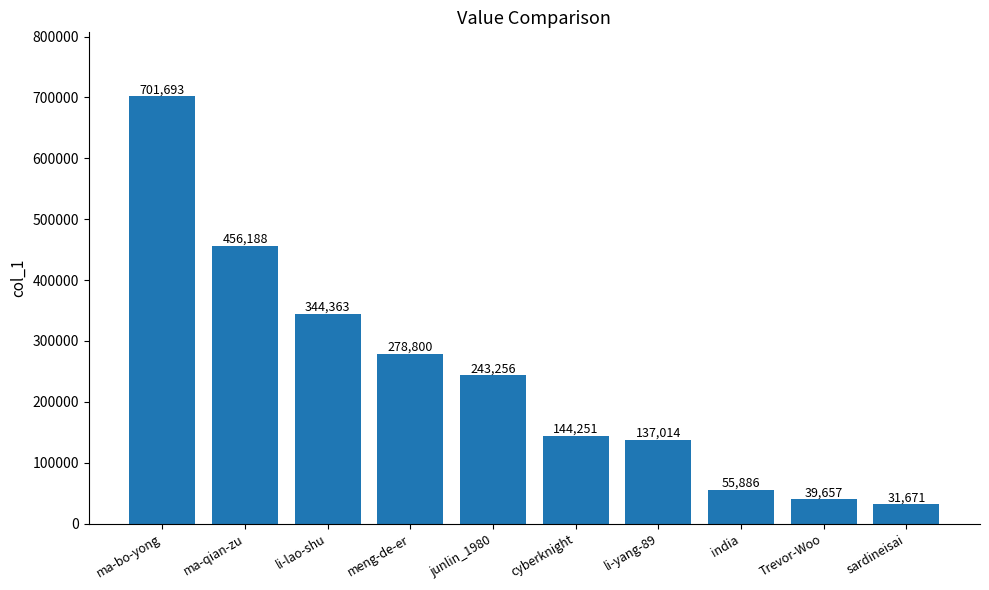

What value does the data have at junlin_1980?

243256